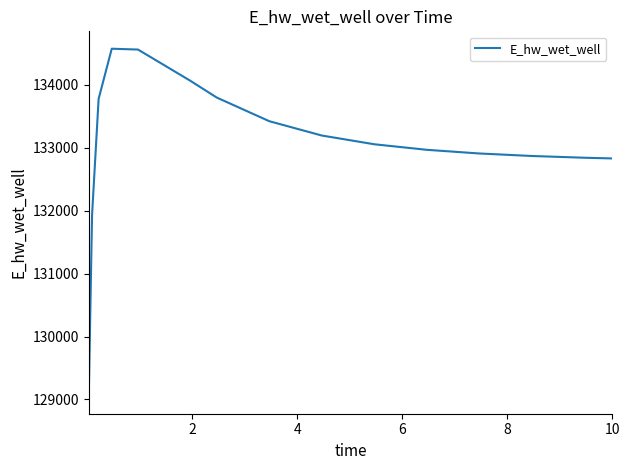

What is the maximum value shown in the chart?

134573.3